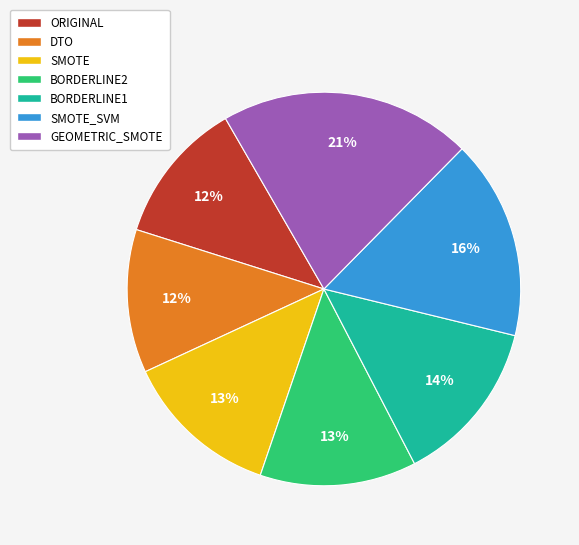

Is there a majority slice in this chart?

No